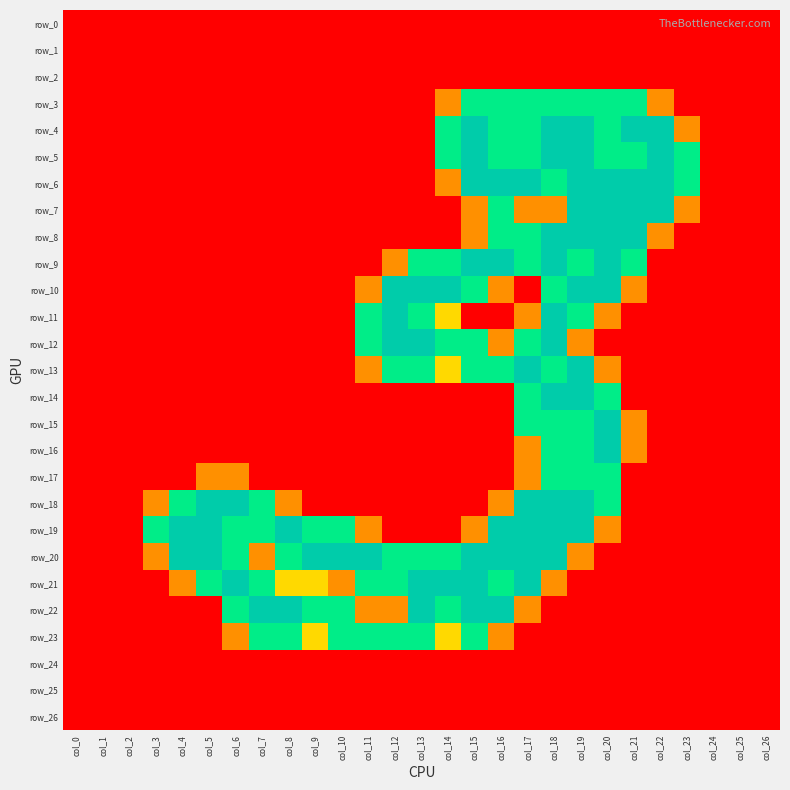

At which category is the sum across all series the highest?

col_18